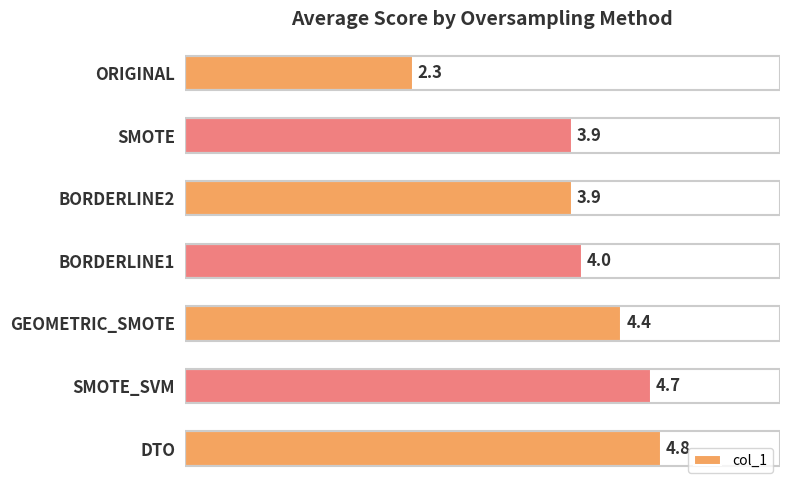

What is the approximate value at BORDERLINE2?

3.9